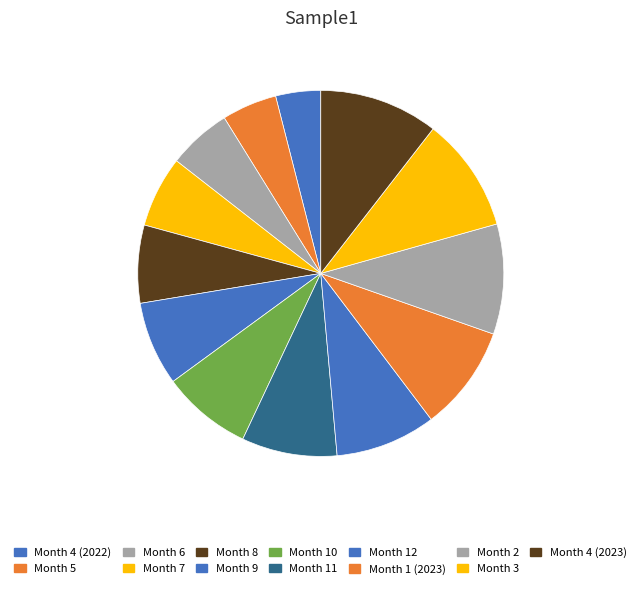

How many slices are in this pie chart?

13